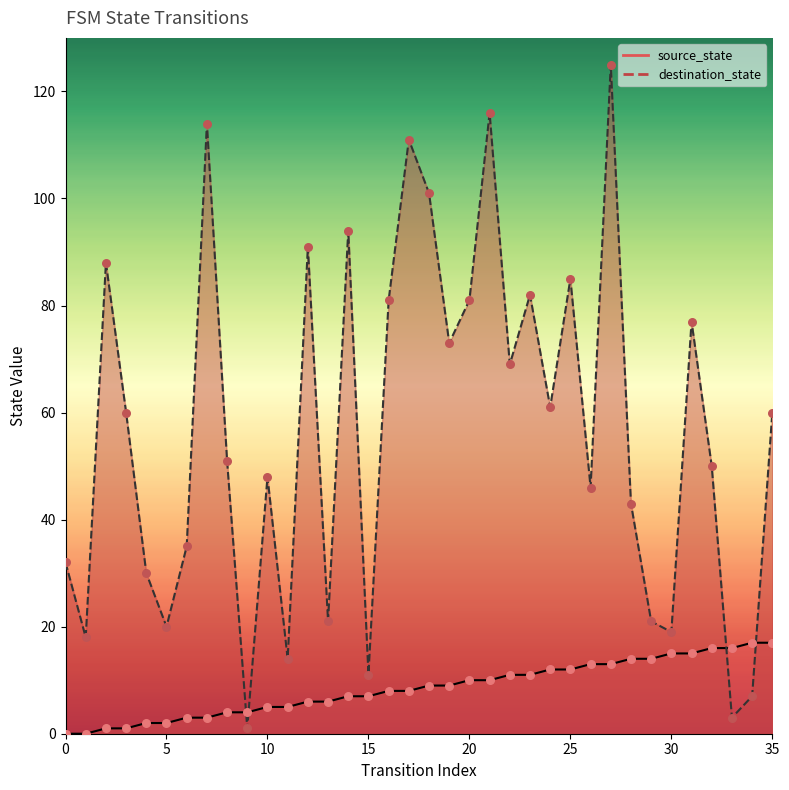

At which category is the sum across all series the highest?

27